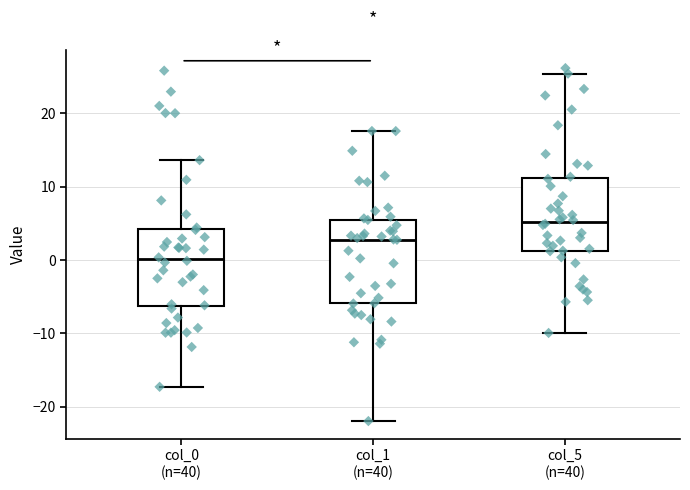

Which box has the lowest median line?

col_0 (n=40)